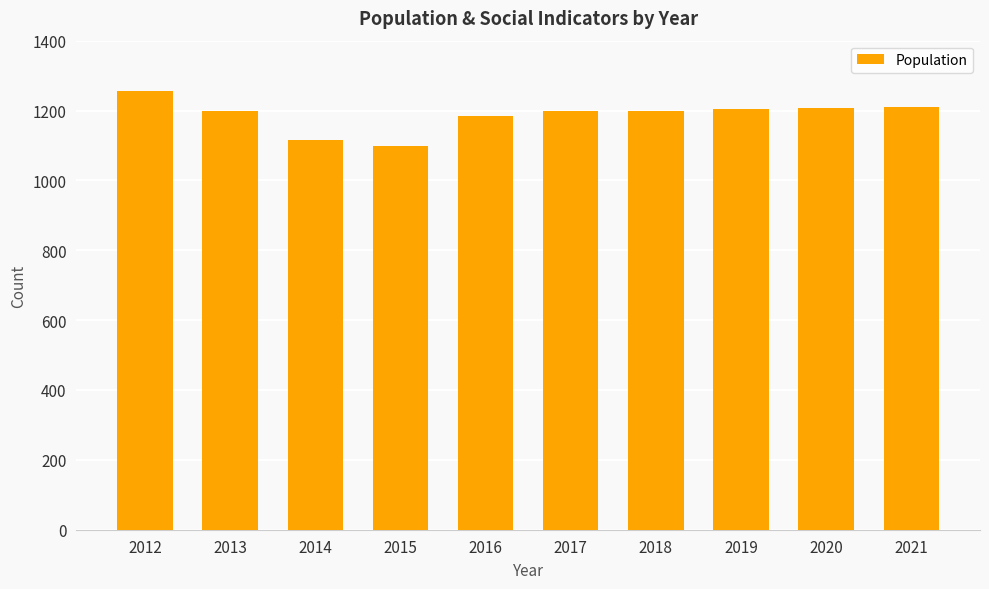

What is the minimum value shown in the chart?

1098